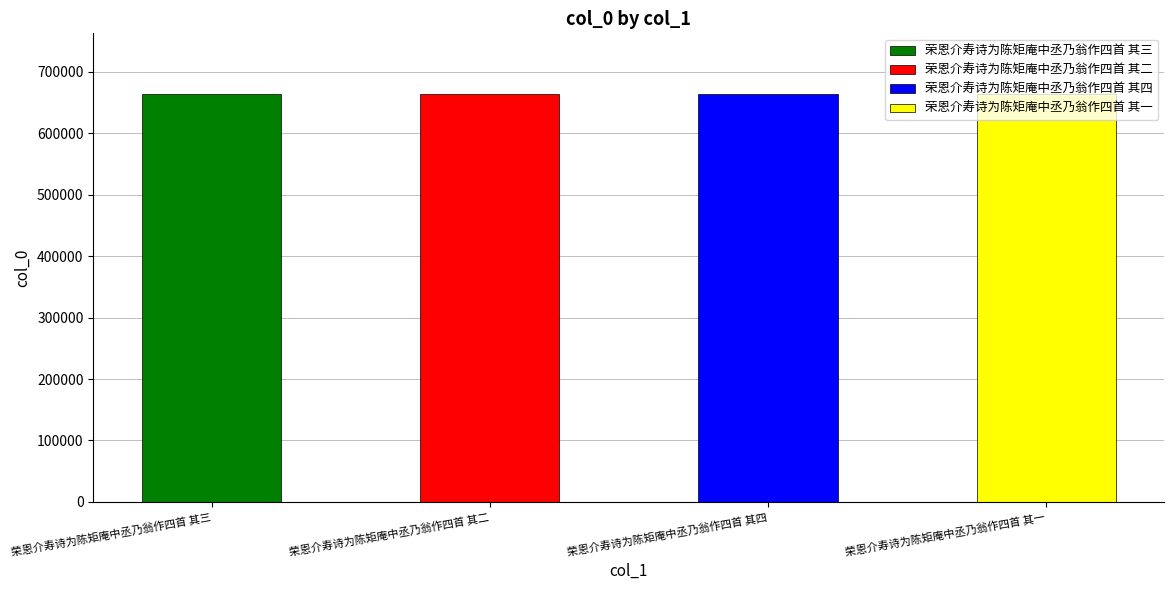

What is the minimum value shown in the chart?

663351